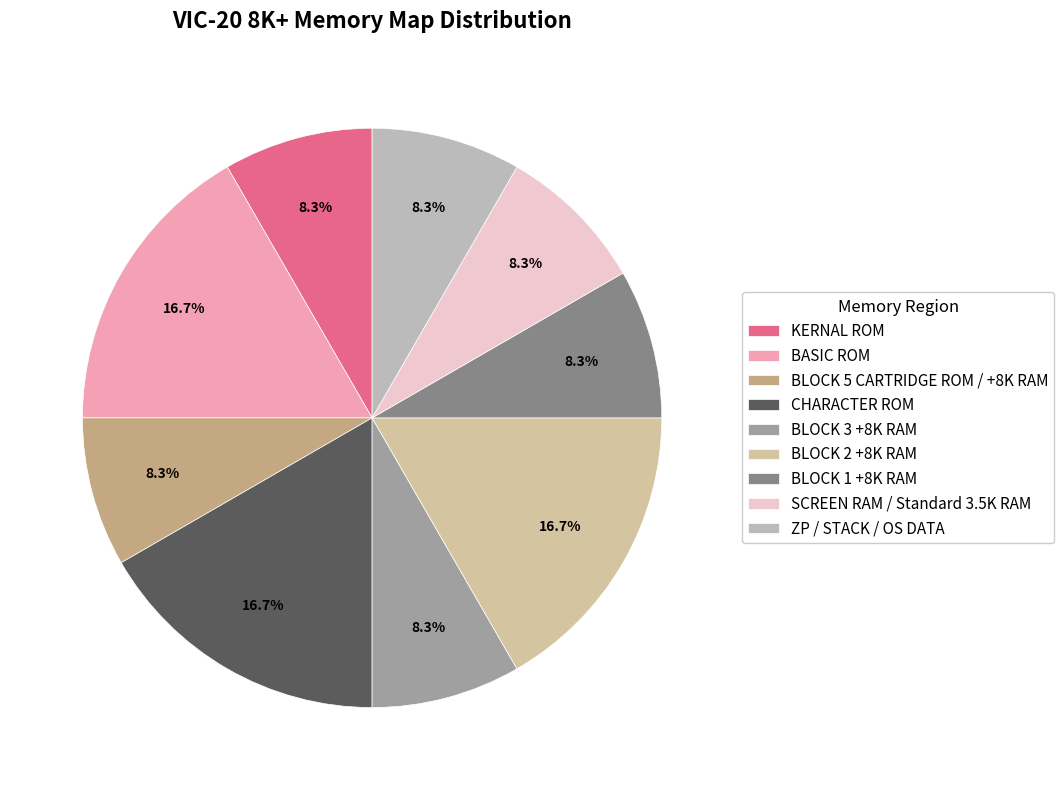

What percentage do SCREEN RAM / Standard 3.5K RAM and BLOCK 2 +8K RAM together represent?

25.0%